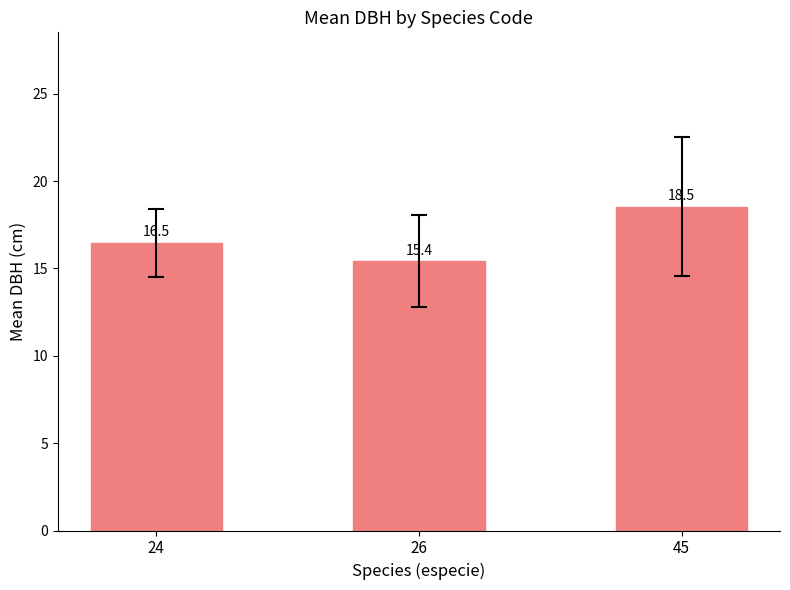

How many data points are above 16?

2